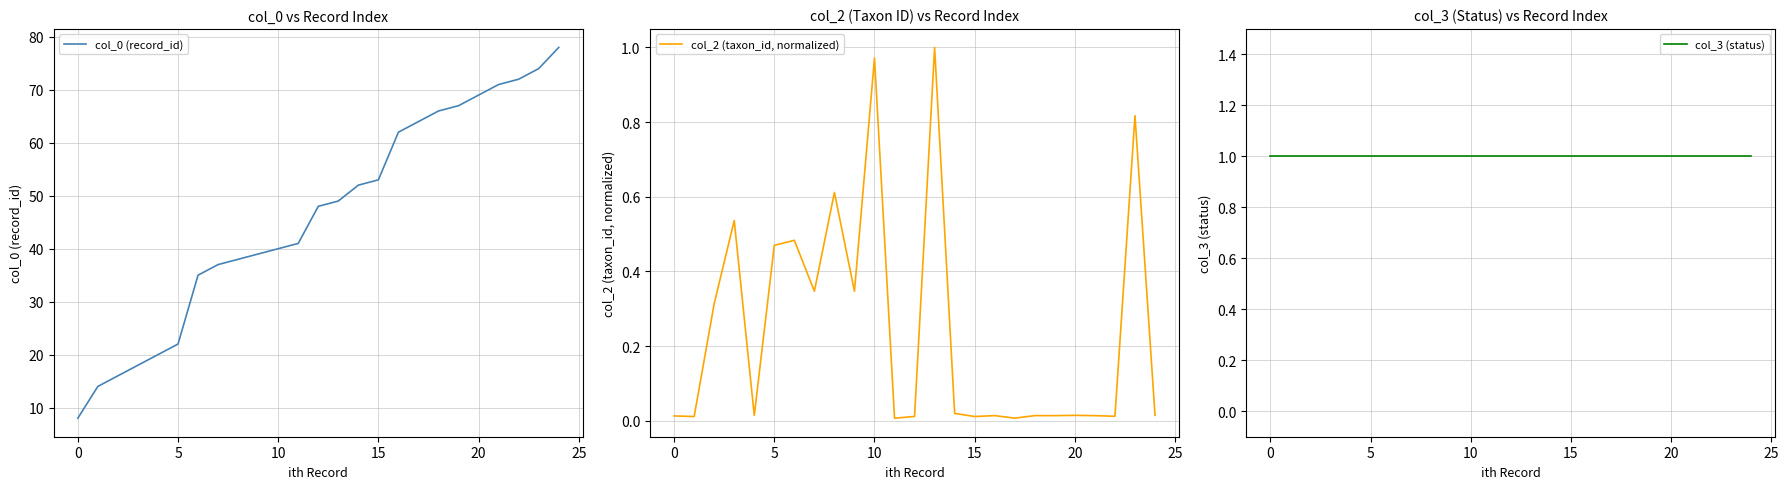

What is the label of the 9th point from the left?

8